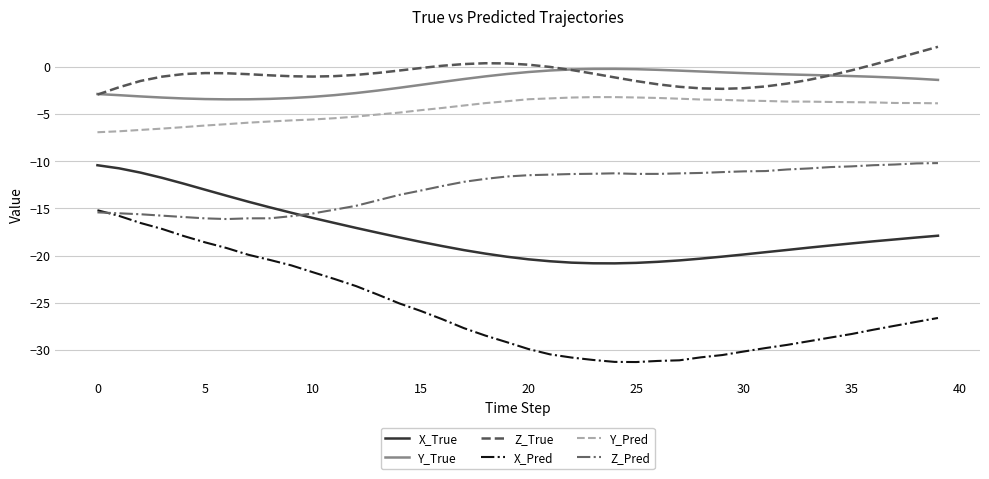

What is the smallest value displayed?

-31.3